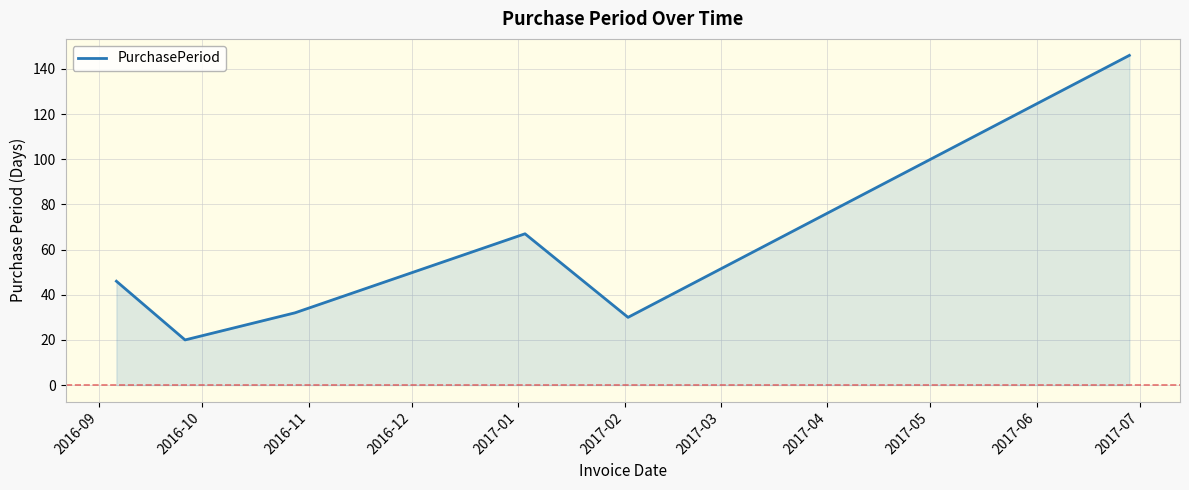

What is the sum of all values?

341